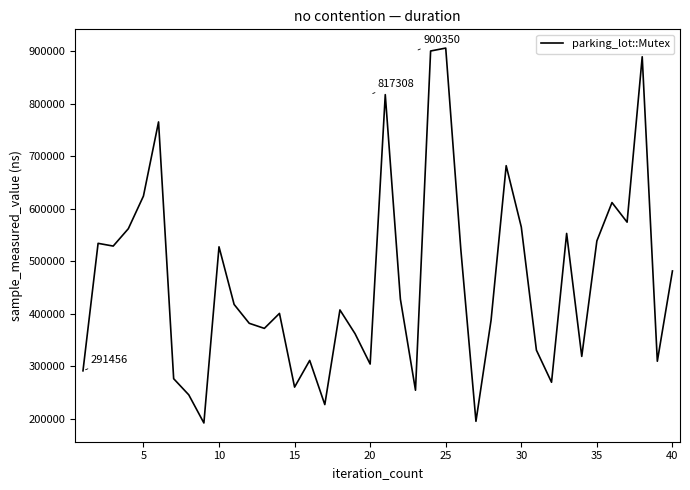

What is the greatest value displayed?

905918